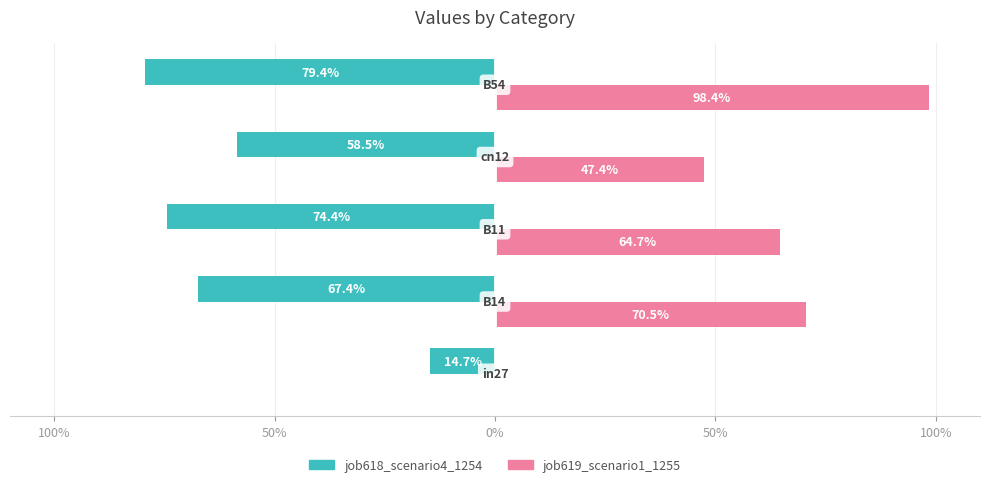

Does the chart contain any negative values?

Yes